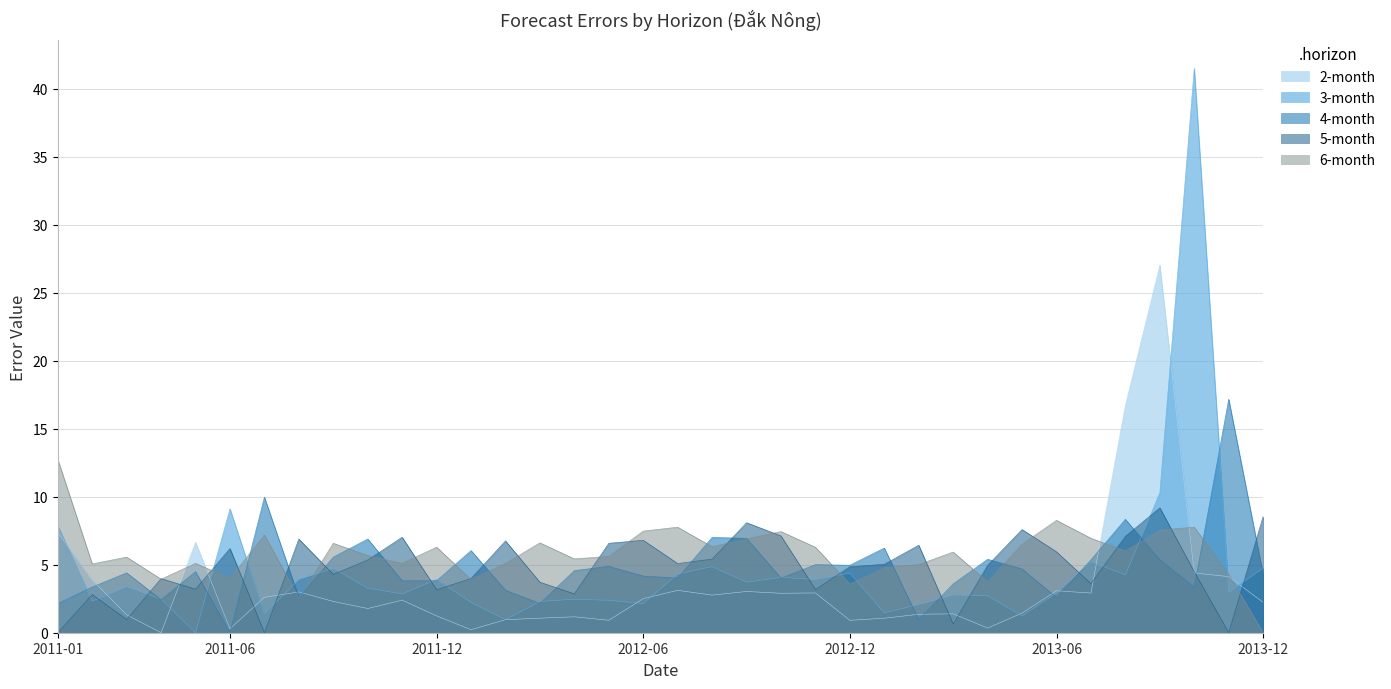

The value of 2-month at 2012-03-31 is 1.1. True or false?

True